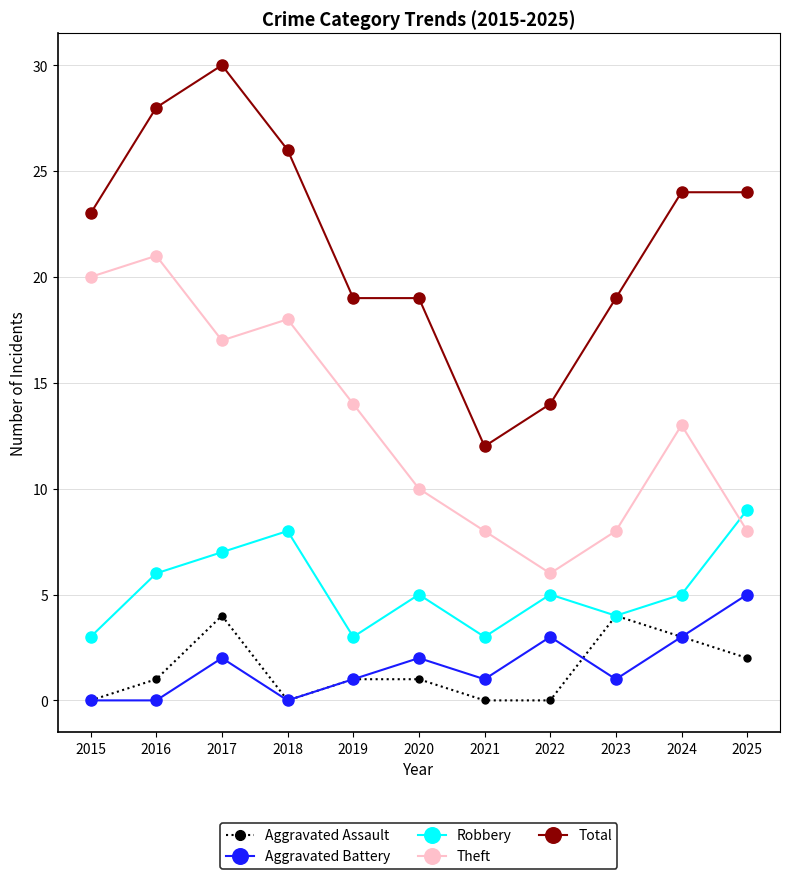

The value of Total at 2024 is 39. True or false?

False